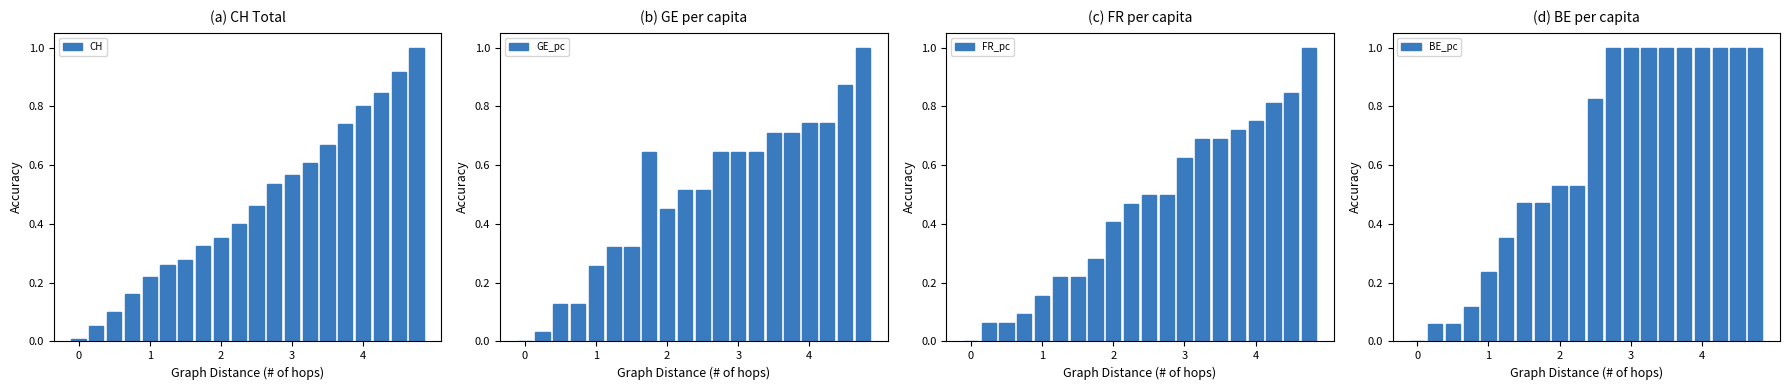

What is the difference between the second highest and second lowest values in the CH series?

0.9